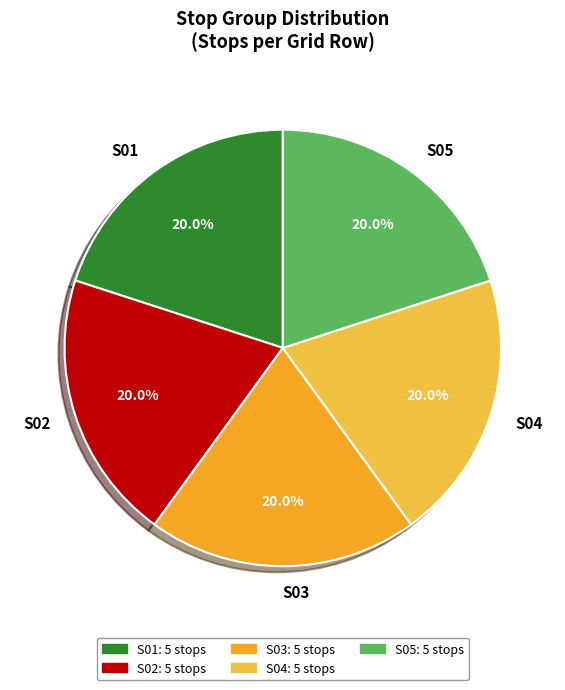

Does any single category account for the majority?

No